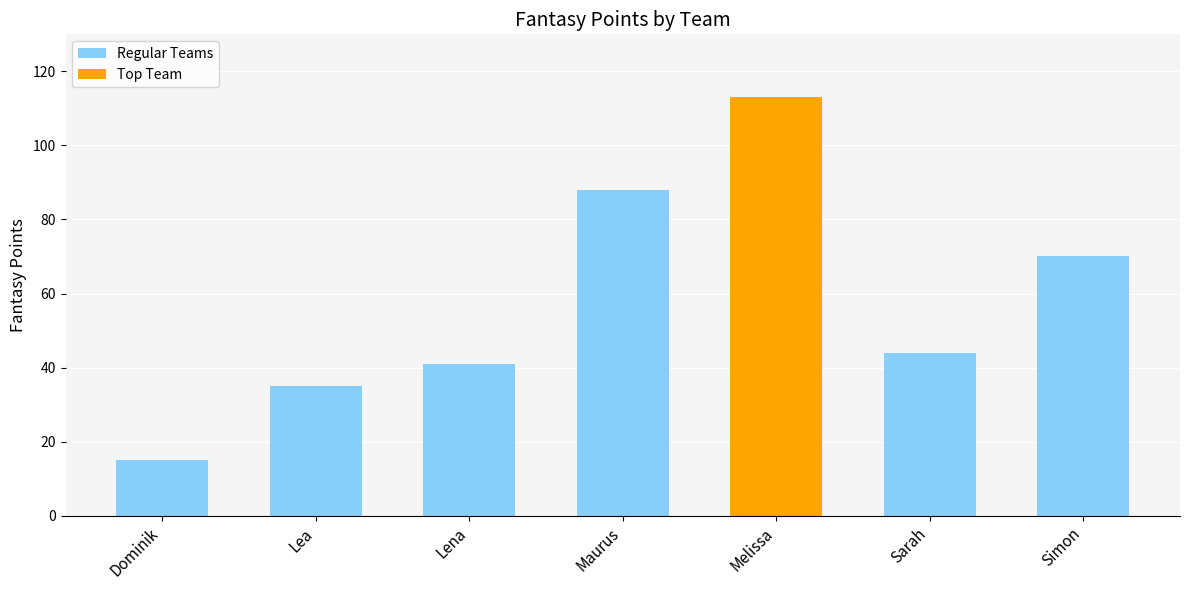

At which label does Regular Teams reach its minimum?

Dominik